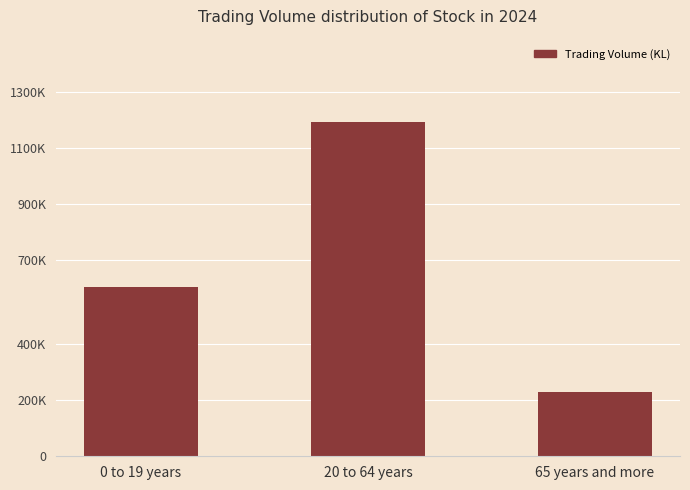

How many data points does each series have?

3